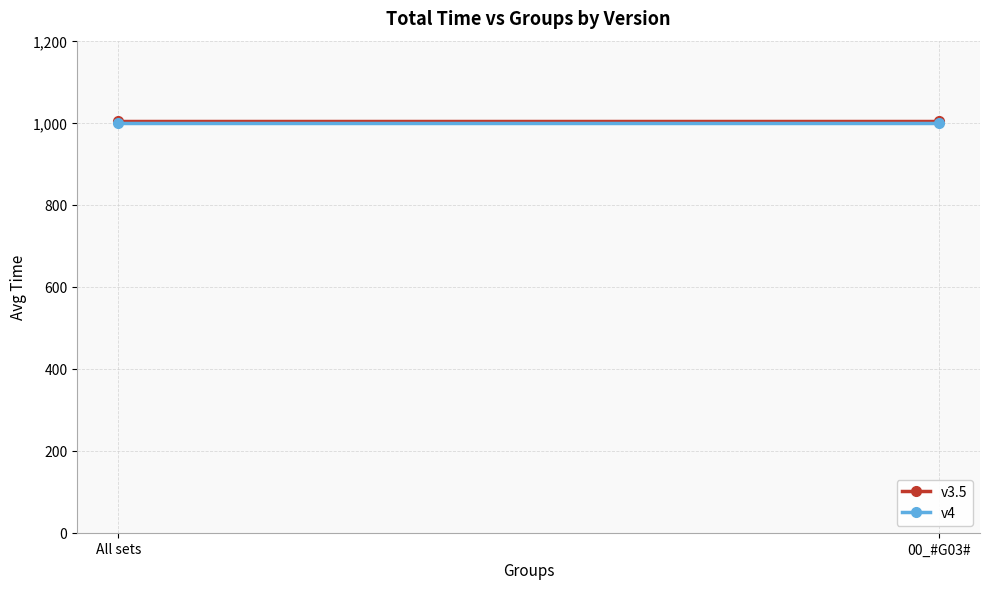

Which category has the highest value in the v4 series?

All sets